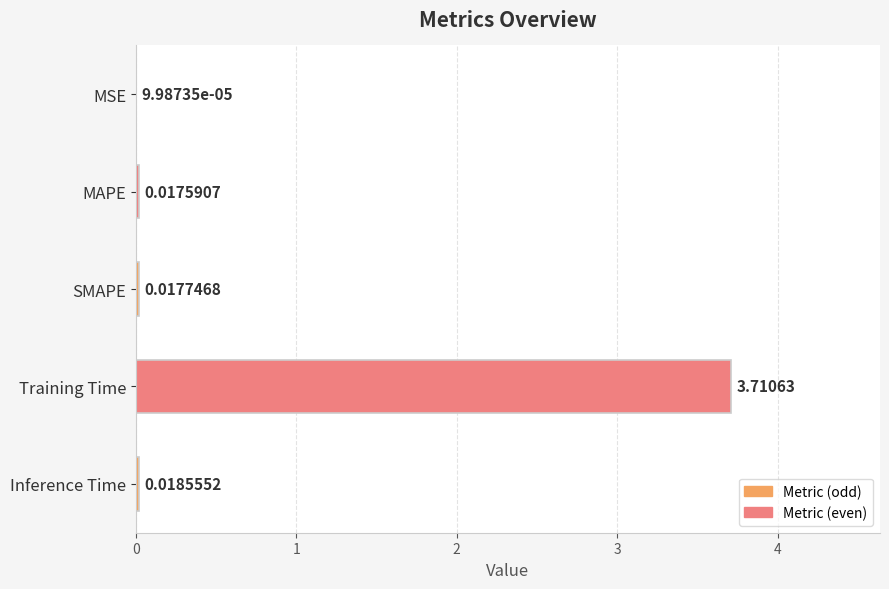

How many series are shown in this chart?

1